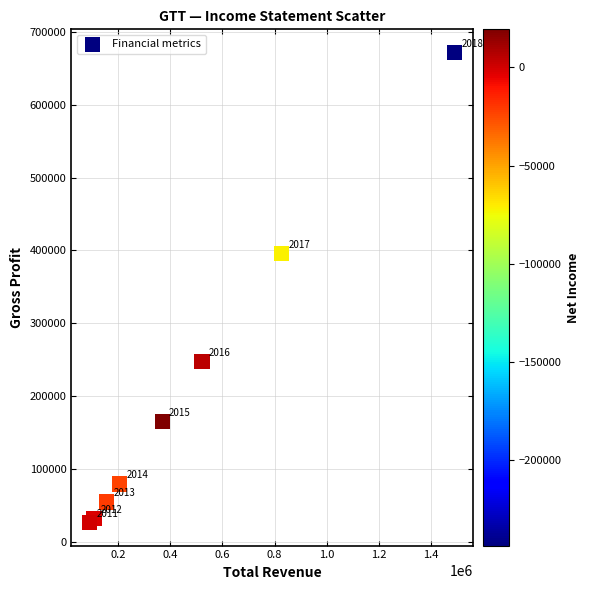

What is the average X value?

471688